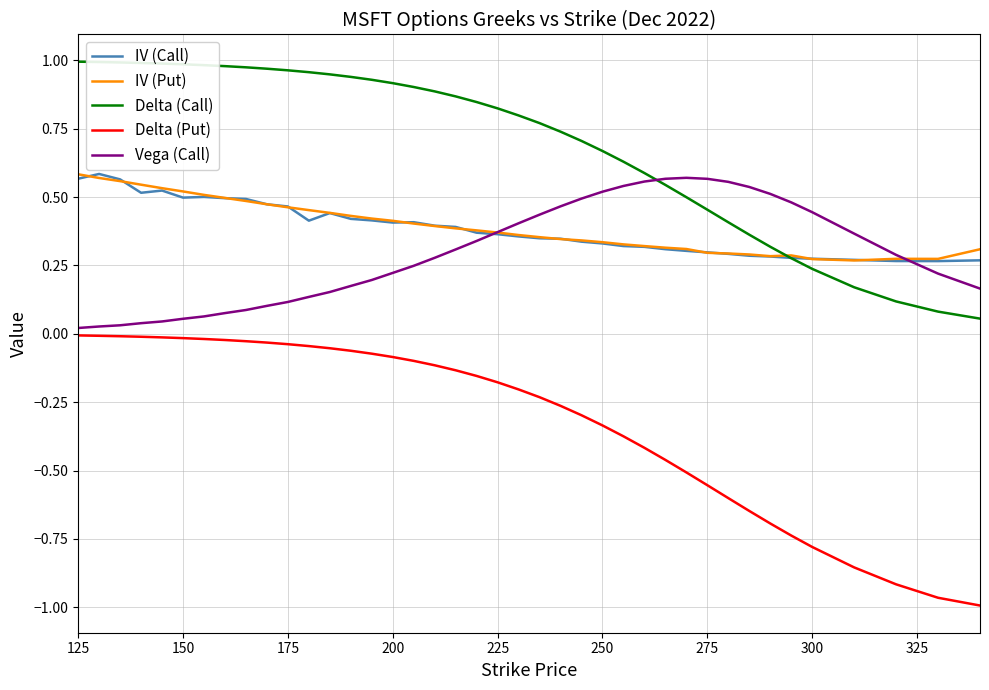

What is the sum of all IV (Call) values?

15.5